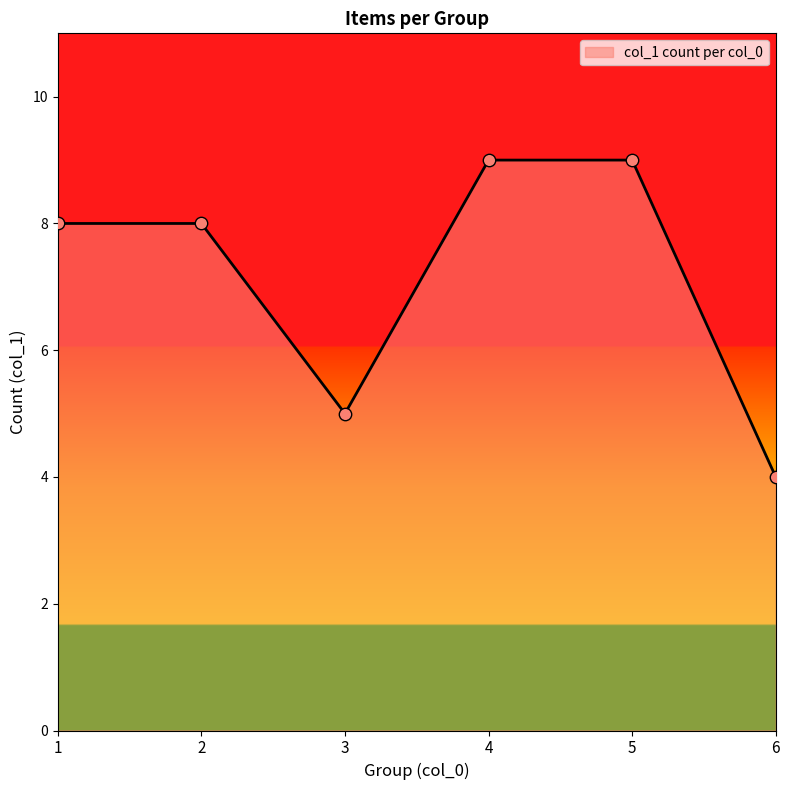

What is the change in value from 2 to 5?

+1